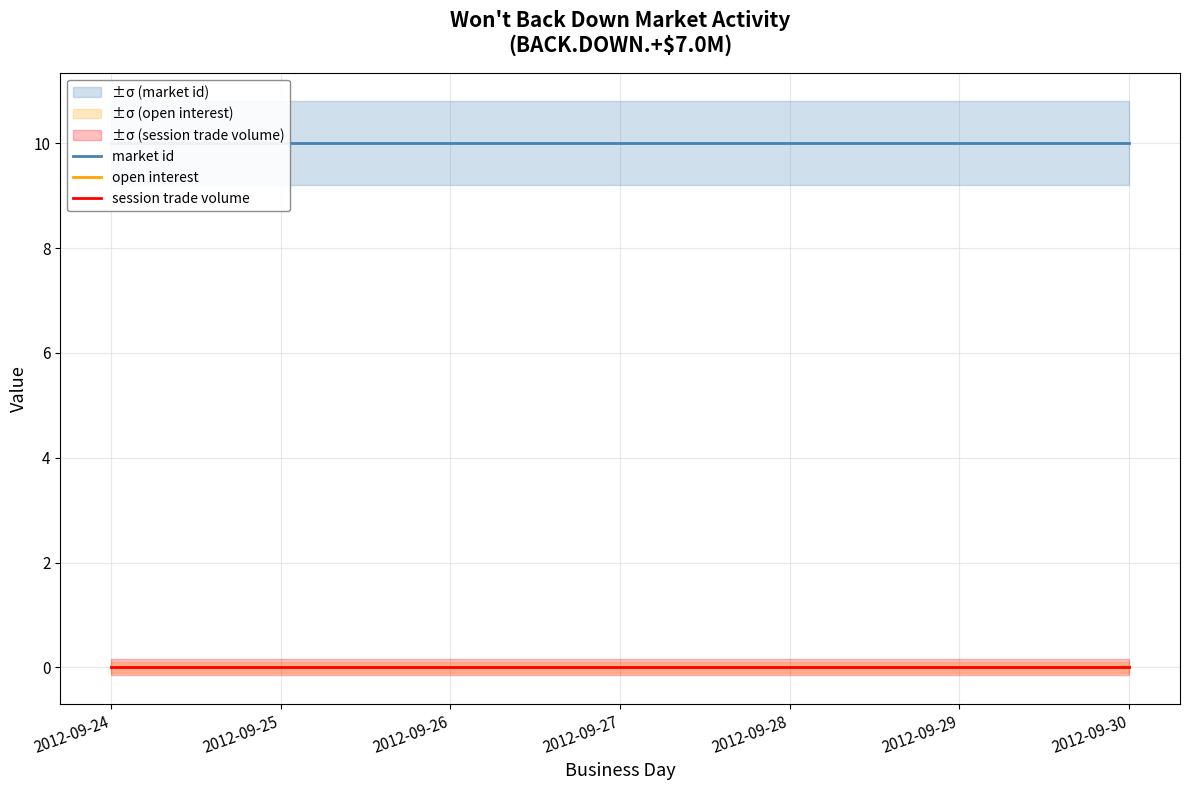

Reading left to right, transcribe all the data shown in this chart.

market id: 10	10	10	10	10	10	10
open interest: 0	0	0	0	0	0	0
session trade volume: 0	0	0	0	0	0	0